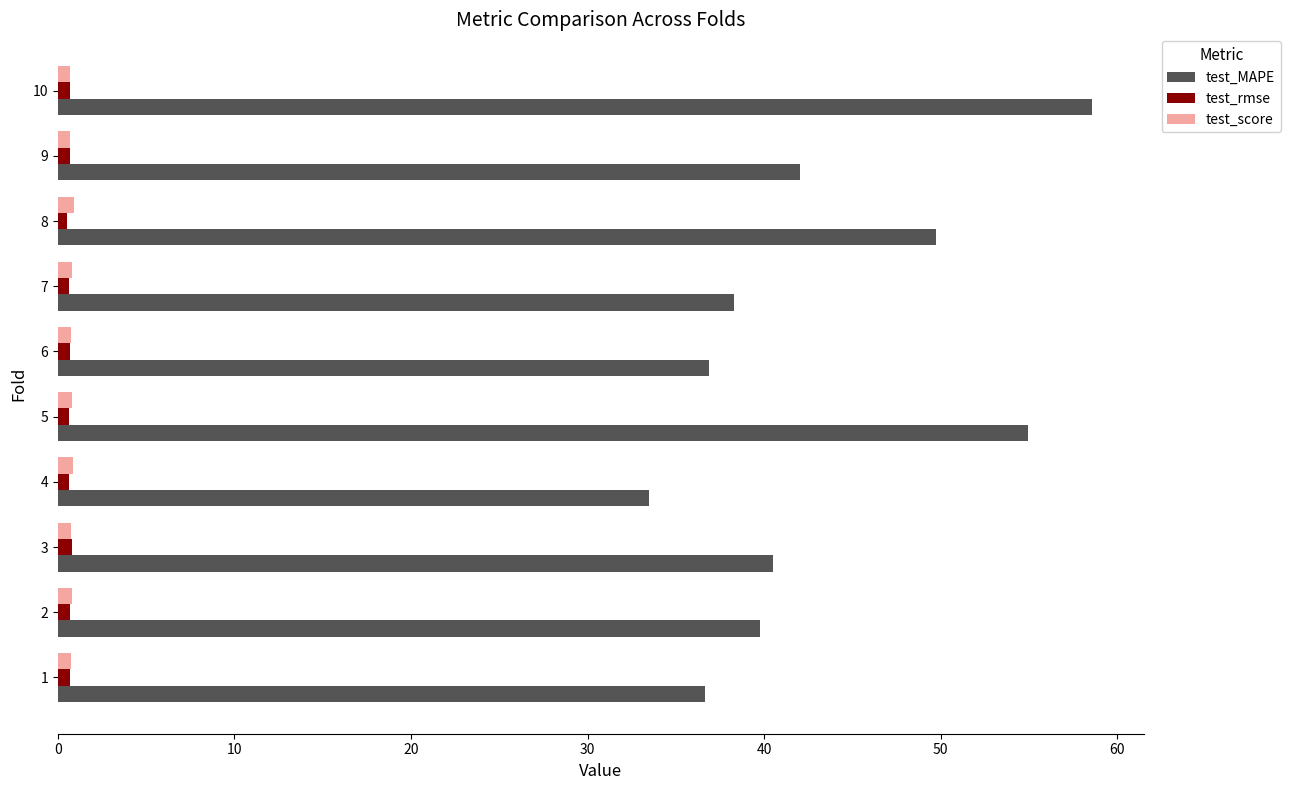

What are all the series names shown in the legend?

test_MAPE, test_rmse, test_score